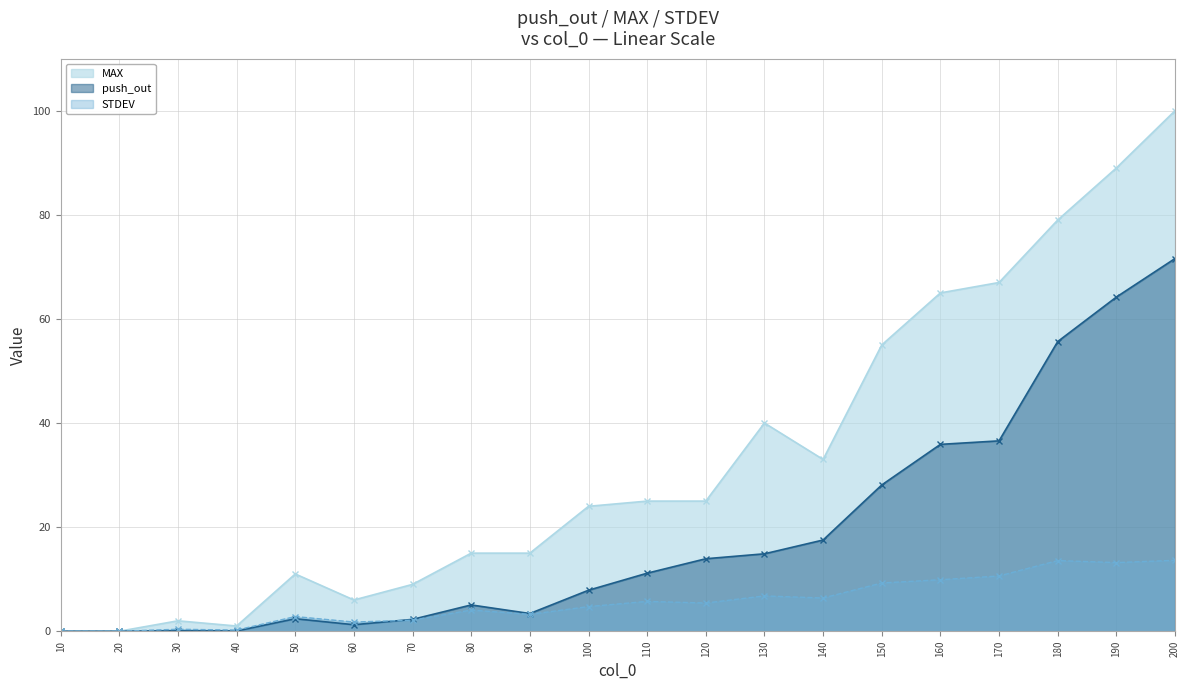

How many data points in push_out are less than 11?

10